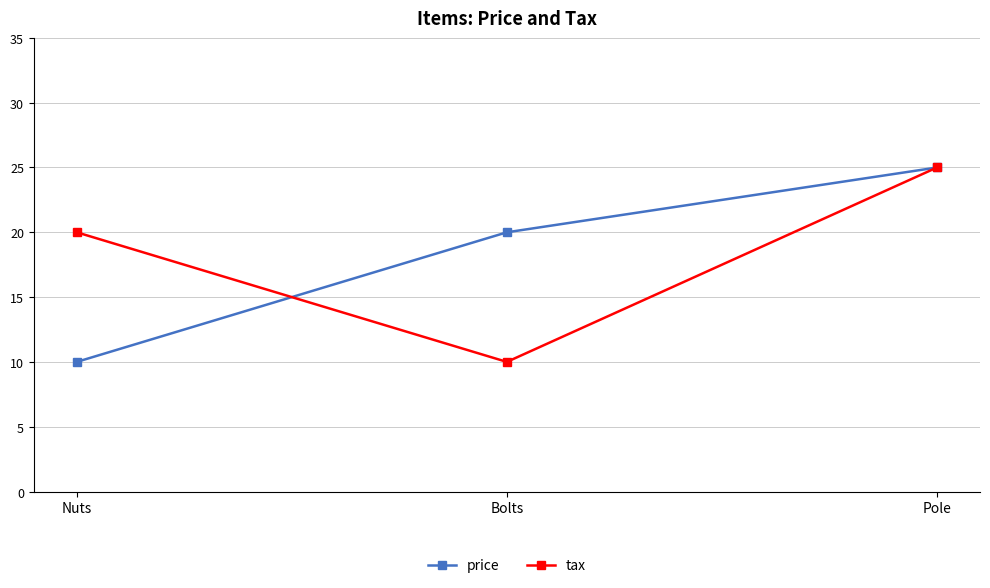

Where is tax nearest to the value 17?

Nuts